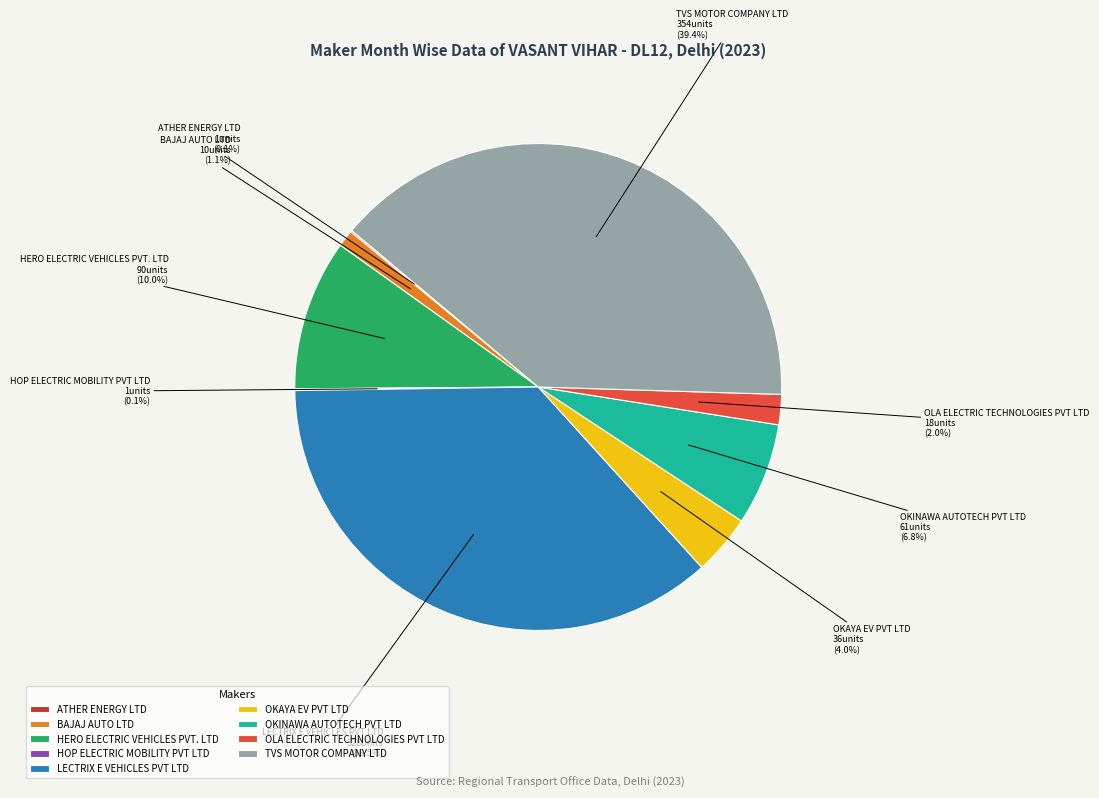

Does any single category account for the majority?

No